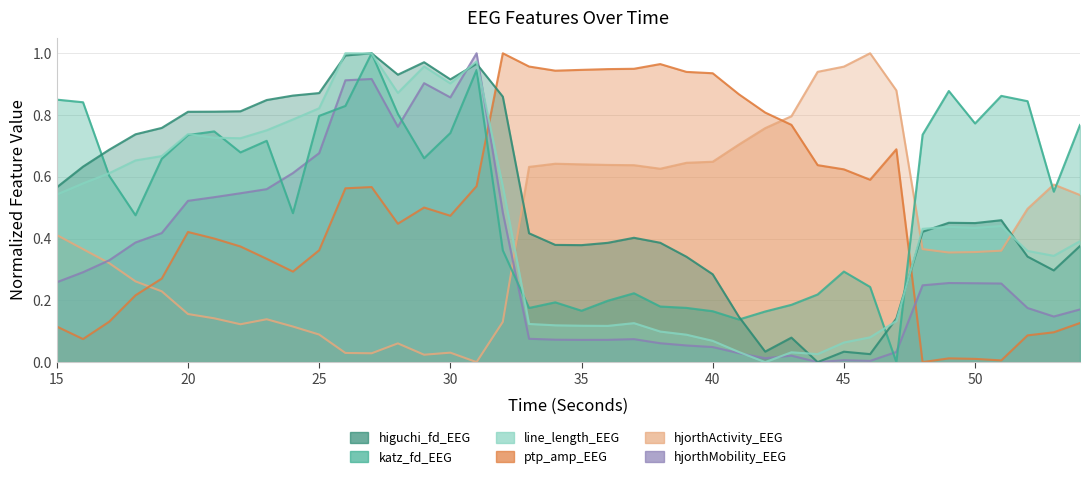

What is the difference between the maximum and minimum values in the hjorthActivity_EEG series?

1.0